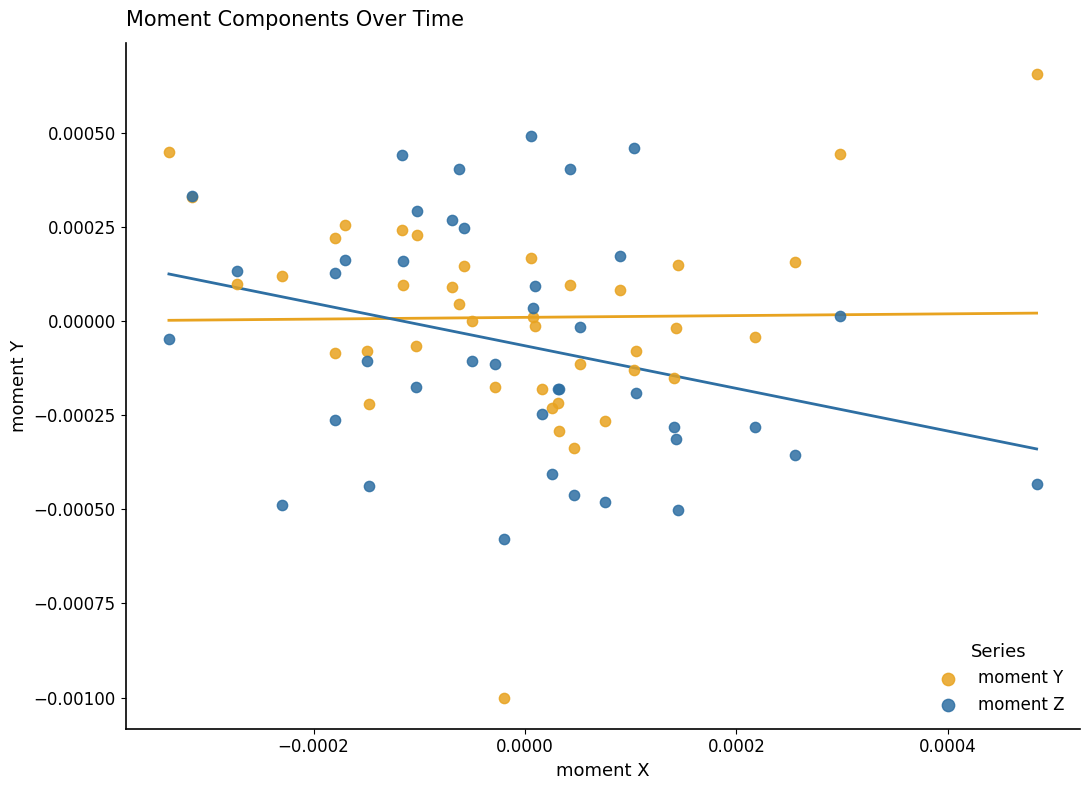

Which series has the largest Y range (max minus min)?

moment Y